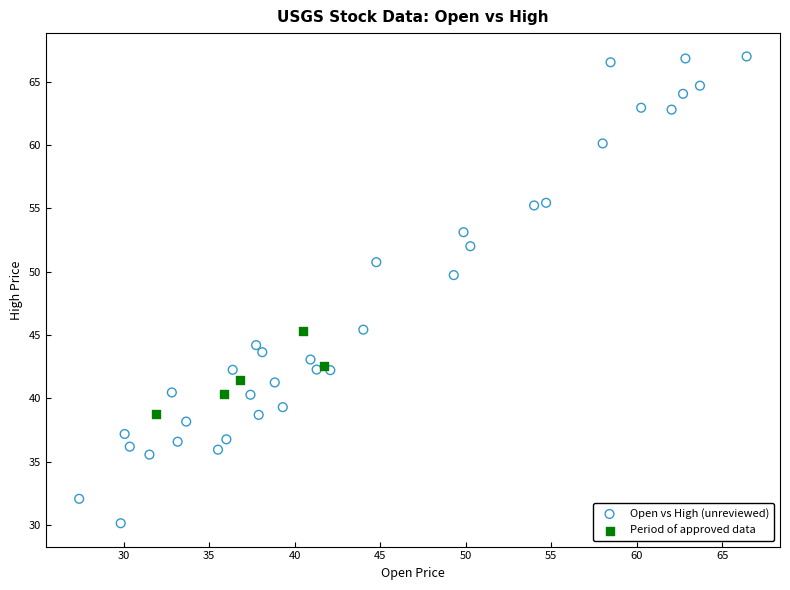

What are all the series names shown in the legend?

Open vs High (unreviewed), Period of approved data